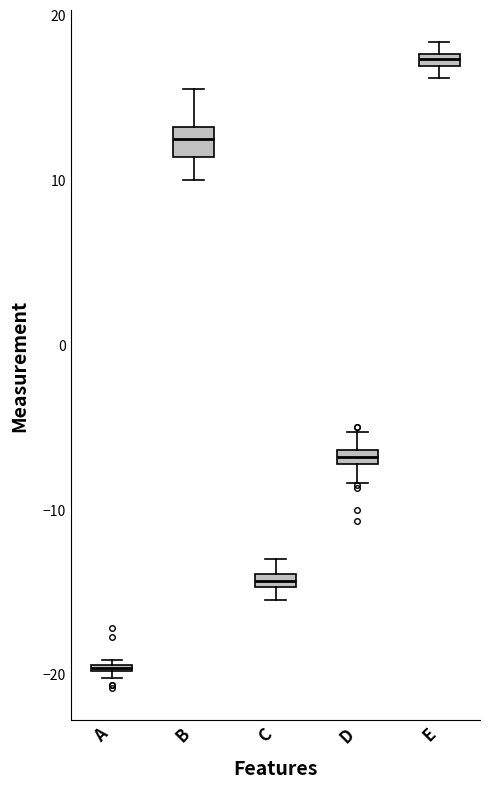

Which box's median line is the lowest?

A